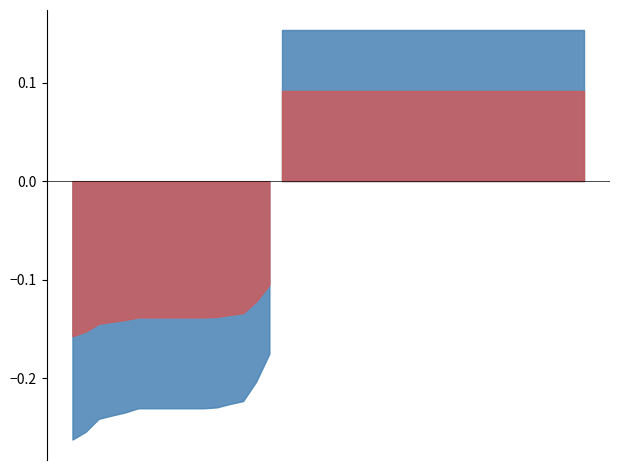

Where is the data nearest to the value 1?

39